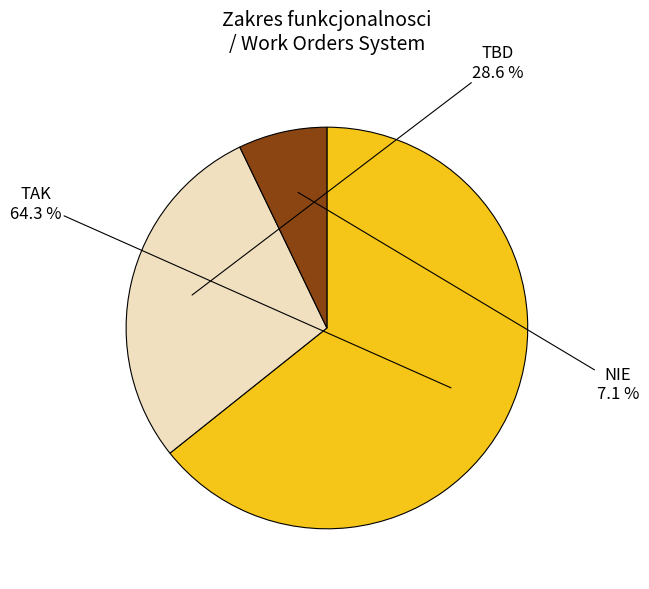

Does any single category account for the majority?

Yes